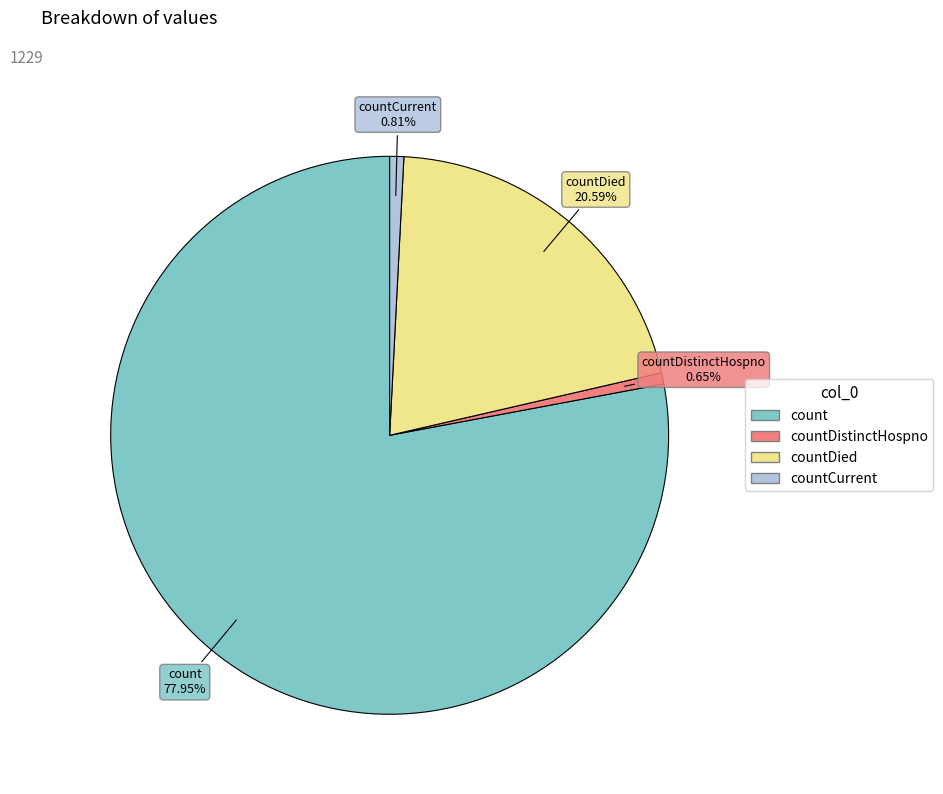

Is there any slice that represents more than half of the pie?

Yes